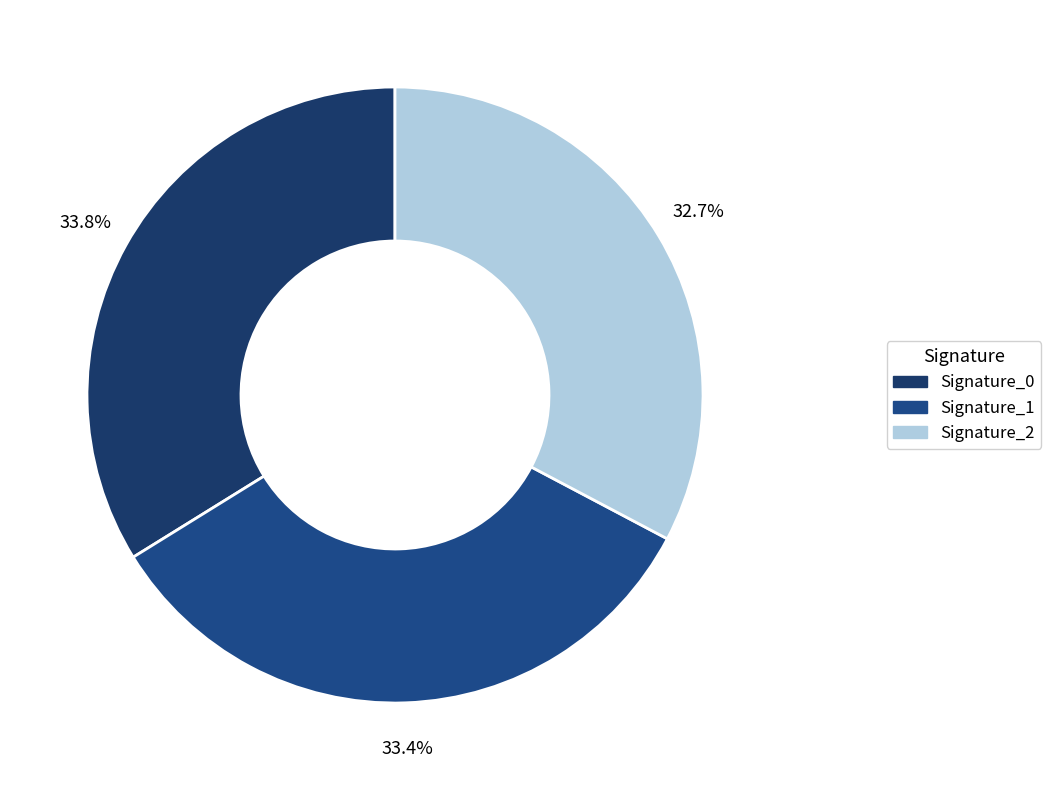

Is there any slice that represents more than half of the pie?

No